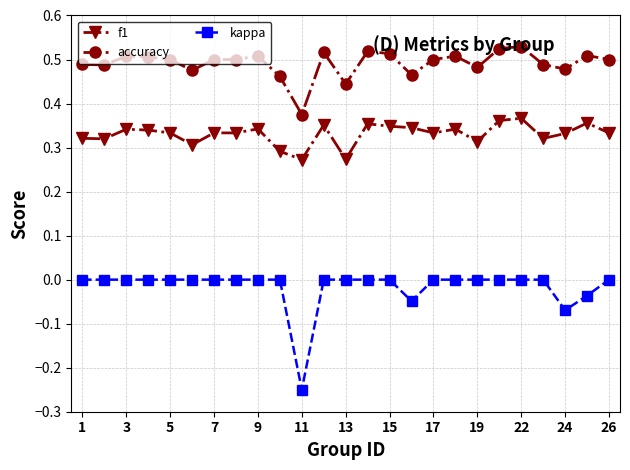

How many lines are shown in the chart?

3